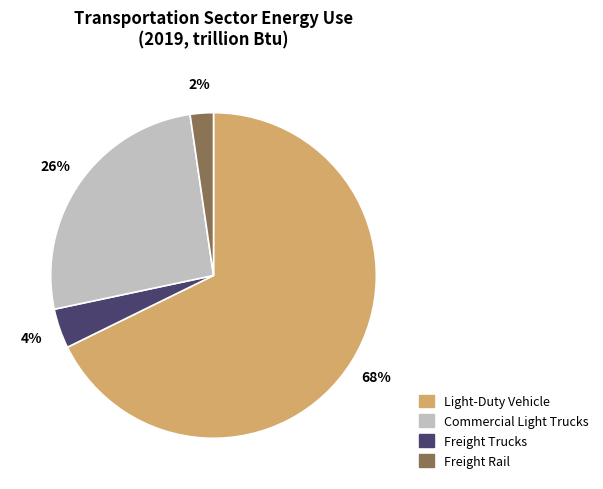

Rank the categories by value from highest to lowest.

Light-Duty Vehicle, Freight Trucks, Commercial Light Trucks, Freight Rail